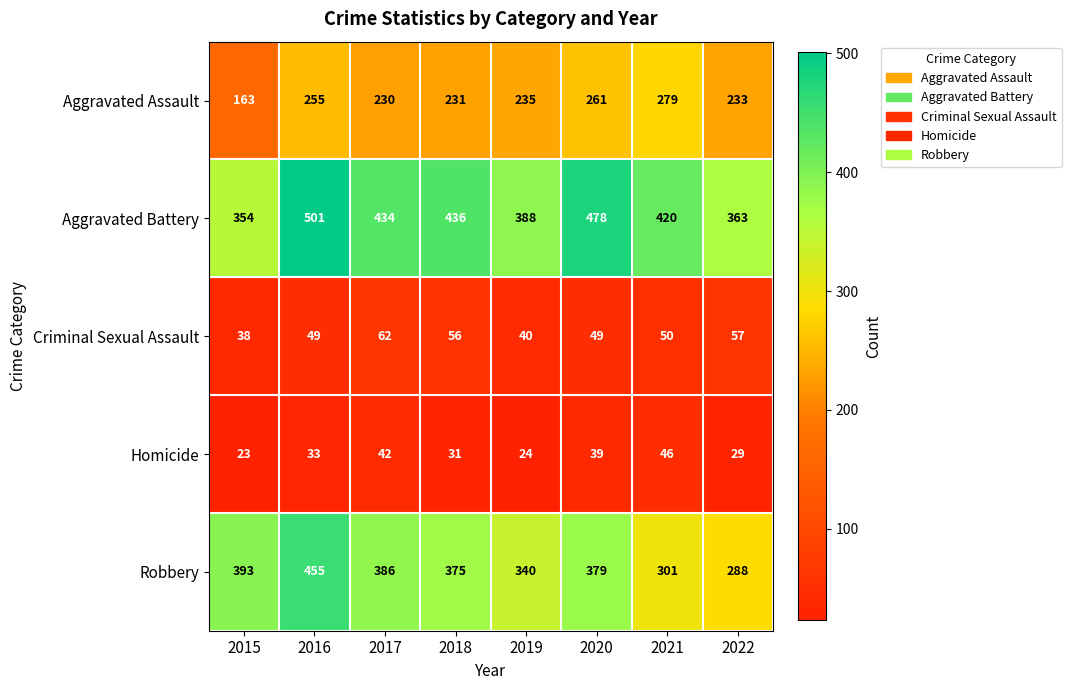

List the series in order of their peak value, lowest first.

Homicide, Criminal Sexual Assault, Aggravated Assault, Robbery, Aggravated Battery